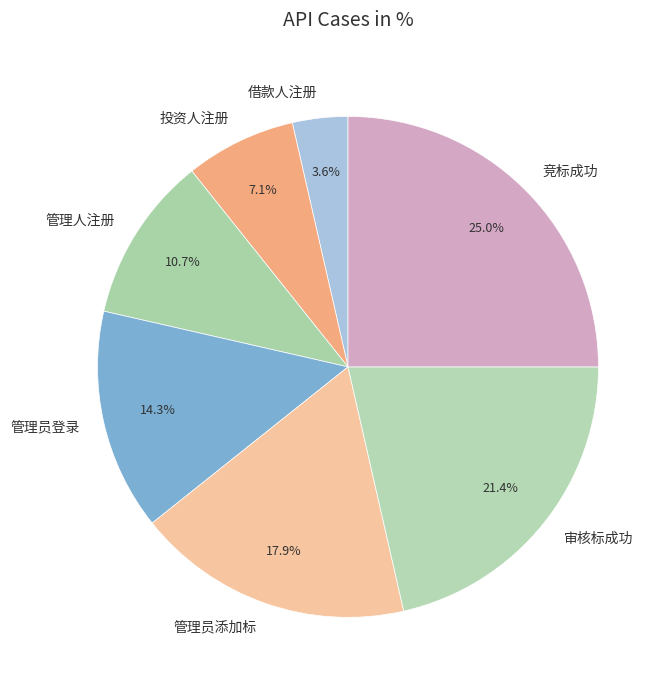

Is 管理人注册 the majority of the pie?

No